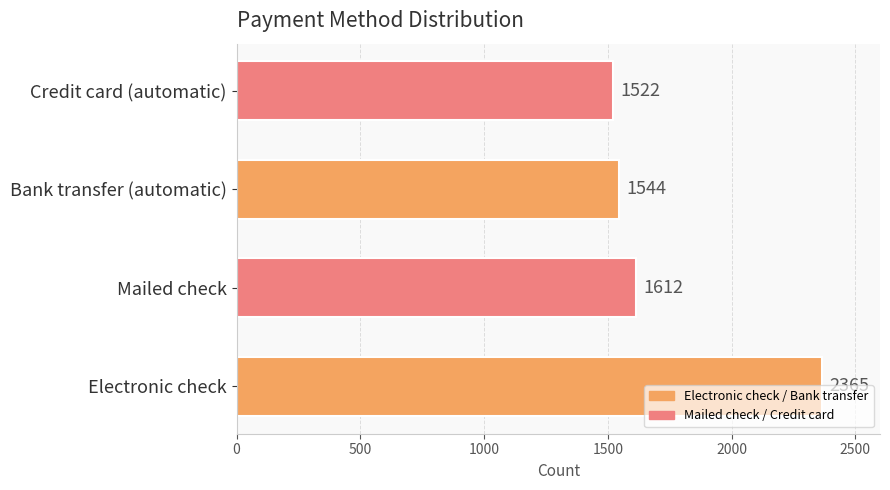

What is the maximum value shown in the chart?

2365